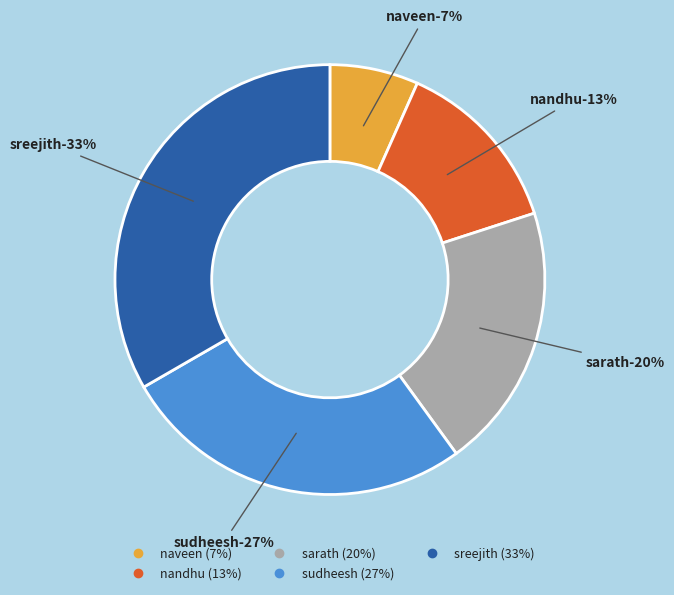

Does sreejith account for over 50% of the chart?

No